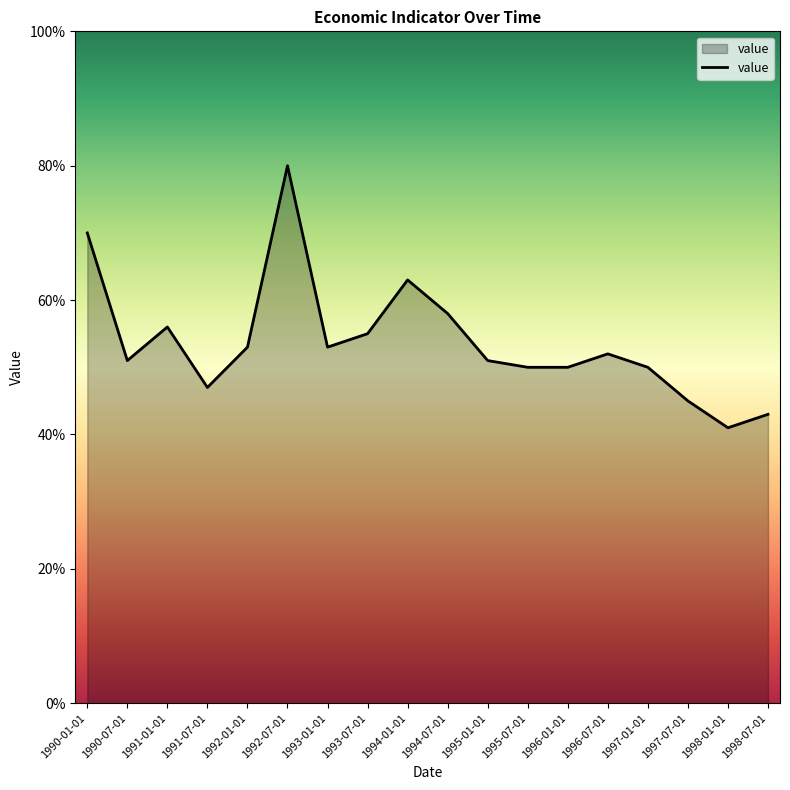

Is this an area chart (filled region under the line)?

Yes